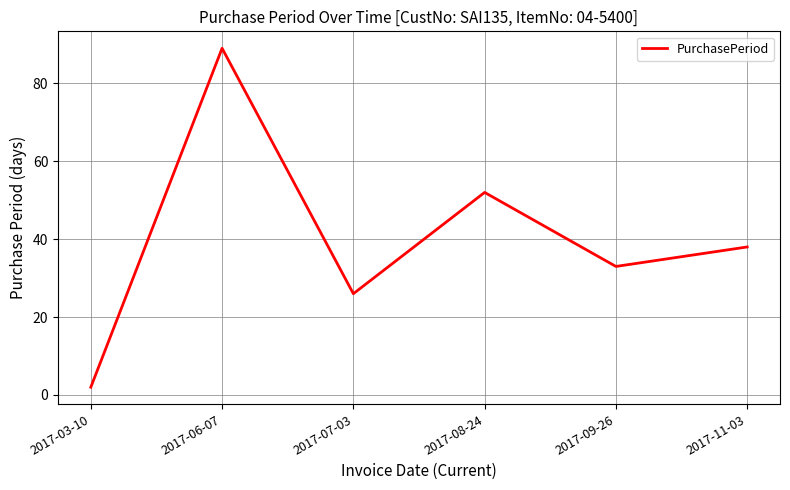

Read the value at 2017-06-07, to the nearest 10.

90